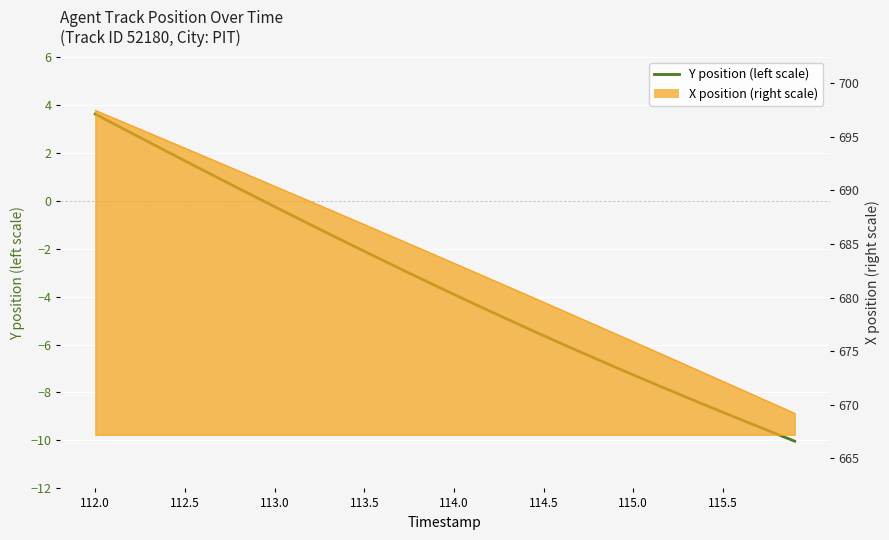

How many values are below zero?

30